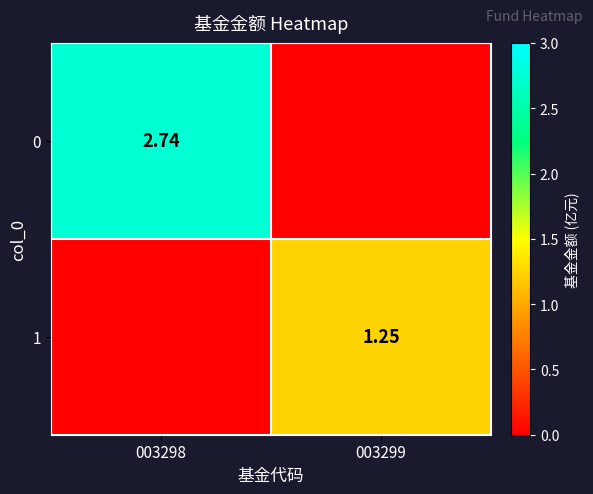

Which label corresponds to the smallest value in the chart?

003299